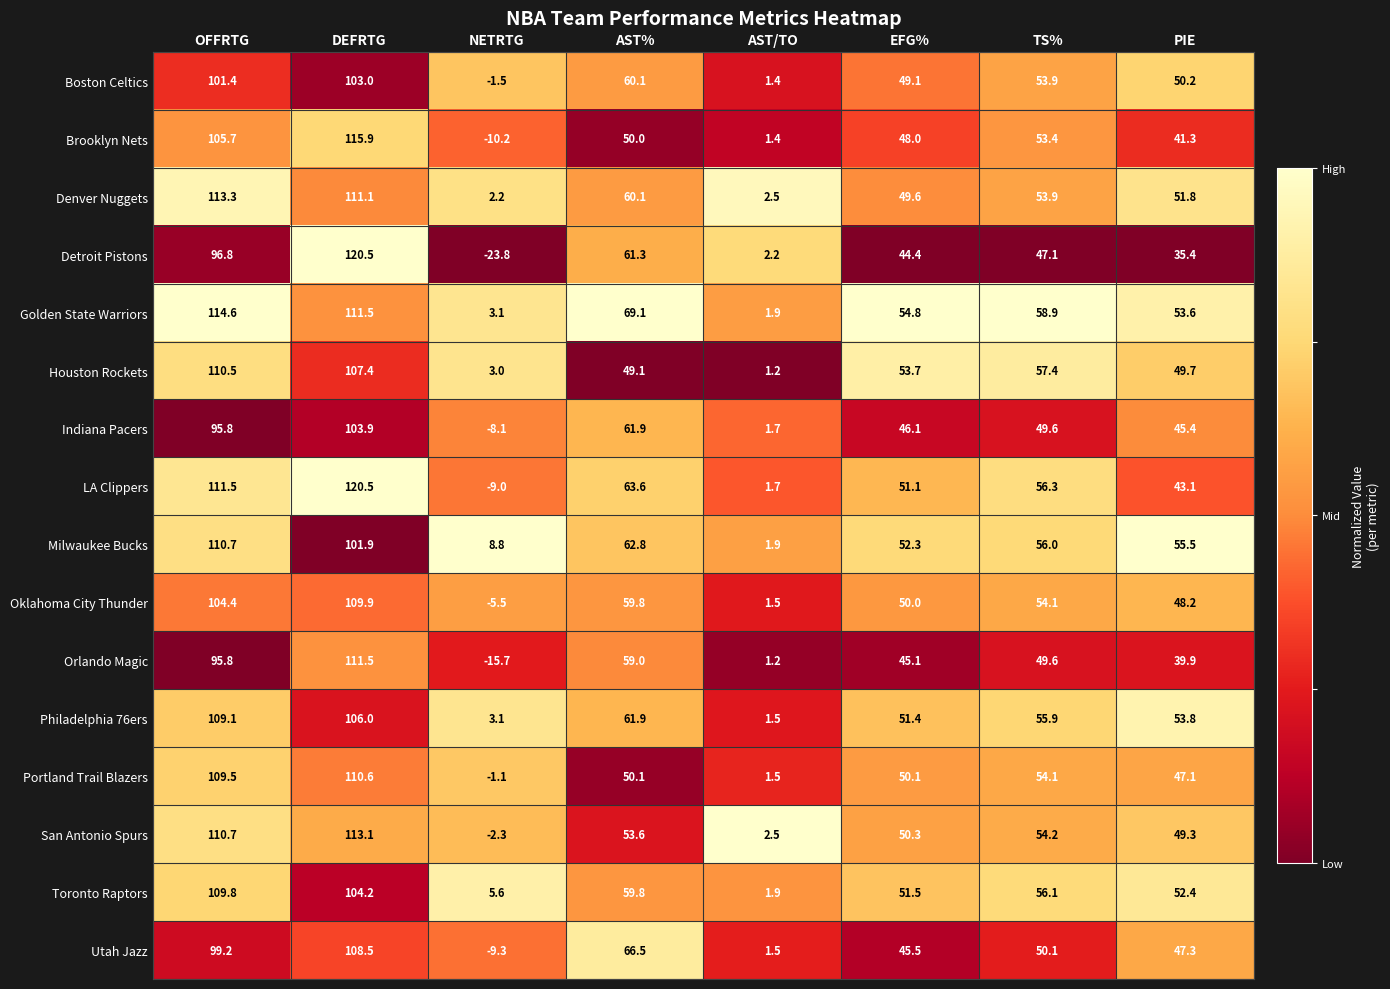

What is the difference between the maximum and second lowest values in the Brooklyn Nets series?

114.5